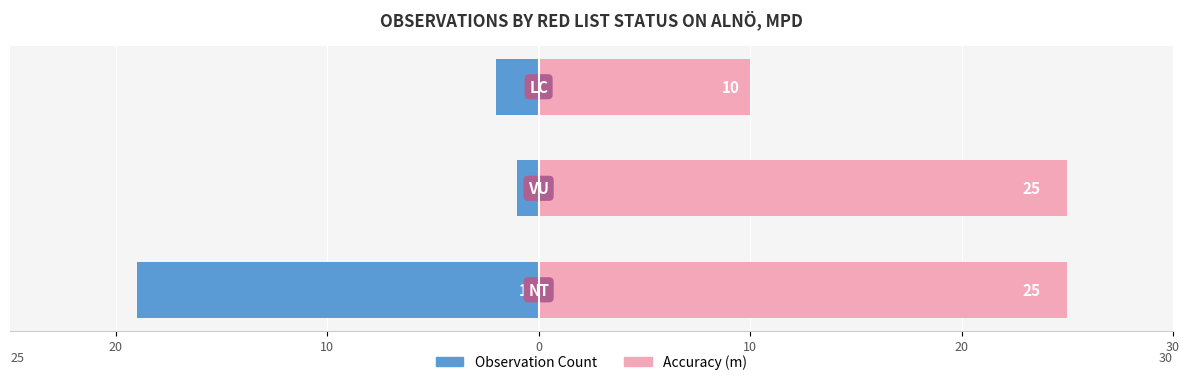

What is the difference between the Accuracy (m) values at 0 and 10?

15